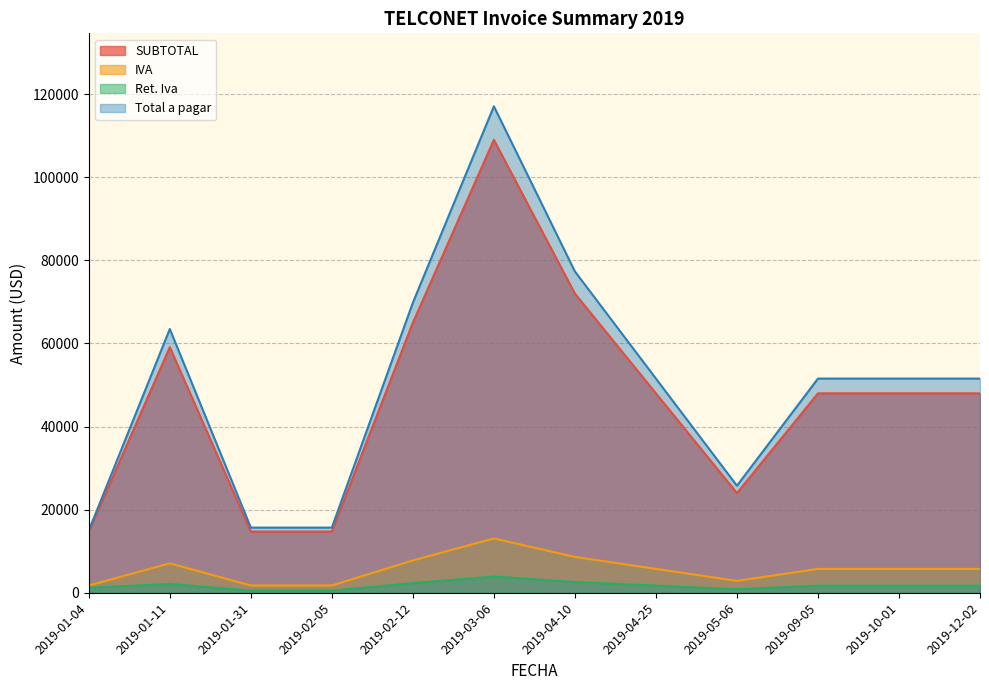

The Ret. Iva series shows 531.0 at 2019-02-05. True or false?

True